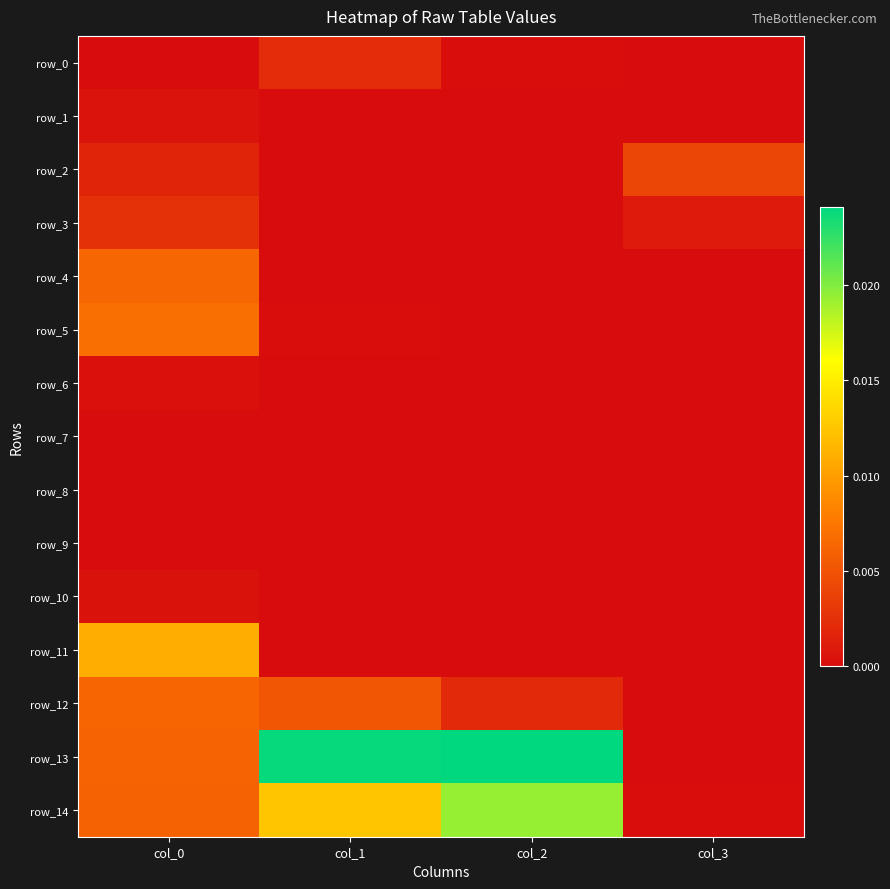

Is the value of row_8 at col_3 greater than the value of row_5 at col_3?

No